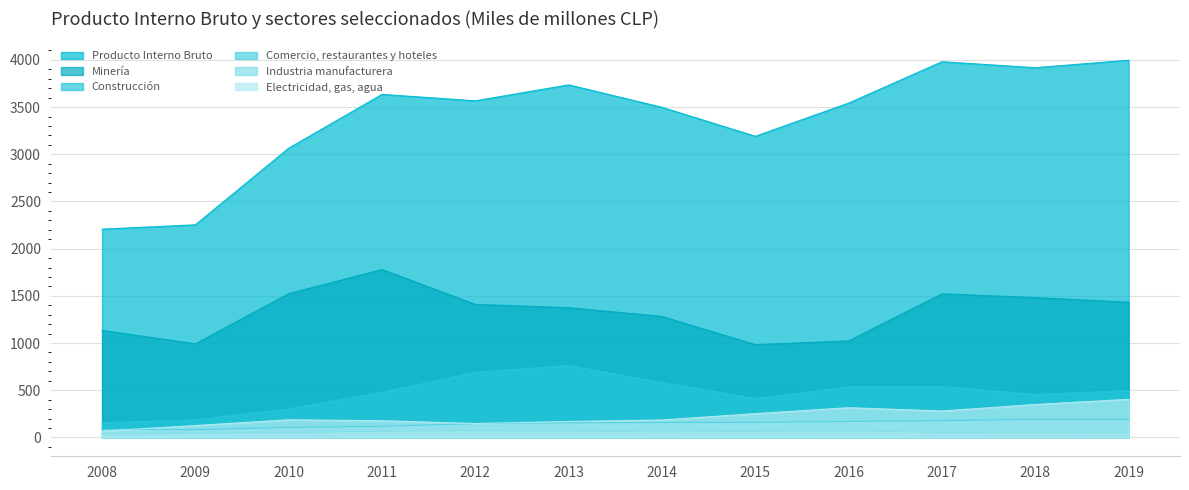

Reading left to right, transcribe all the data shown in this chart.

Producto Interno Bruto: 2207	2253	3065	3635	3567	3736	3498	3191	3543	3981	3918	3997
Minería: 1134	992	1524	1779	1410	1375	1282	983	1023	1522	1482	1433
Construcción: 156	185	303	476	691	762	580	411	536	539	454	497
Comercio, restaurantes y hoteles: 86	82	106	118	146	155	157	160	169	178	192	191
Industria manufacturera: 33	45	52	65	72	67	59	64	70	54	56	57
Electricidad, gas, agua: 67	126	187	177	147	169	185	252	315	280	349	404